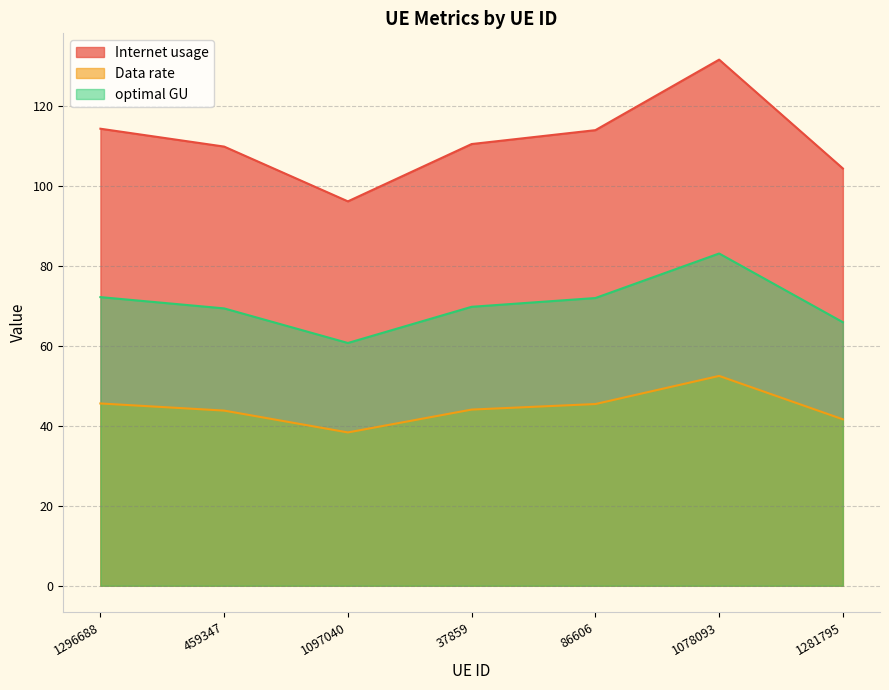

What is the maximum value for Internet usage?

131.6